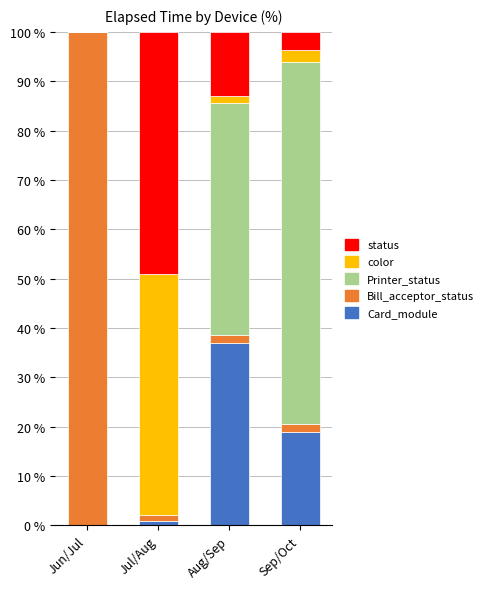

The Card_module series shows 28.9 at Sep/Oct. True or false?

False